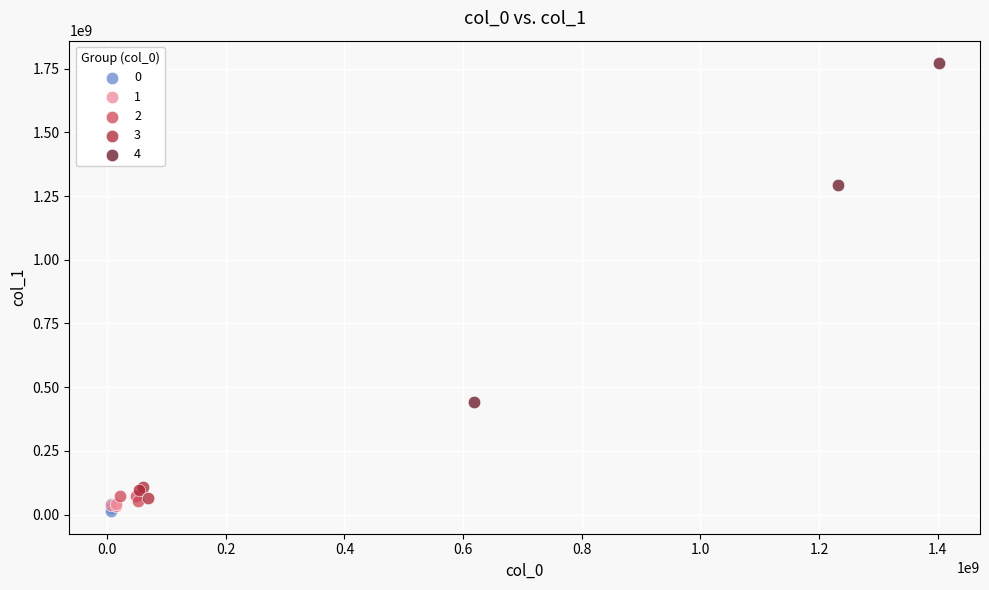

Which series has the largest Y range (max minus min)?

4